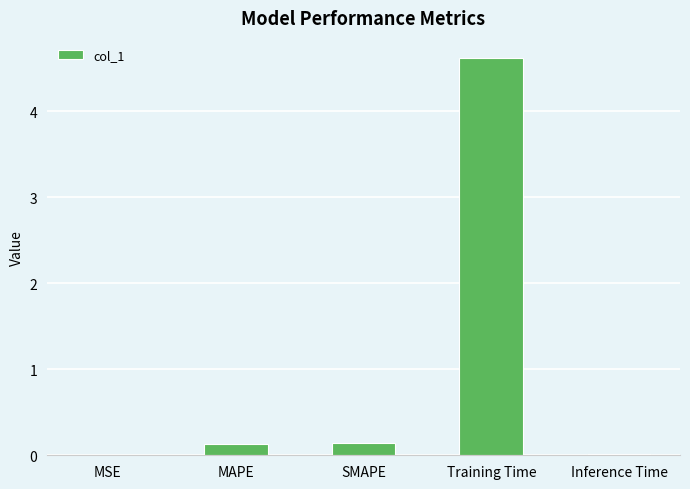

Which label corresponds to the largest value in the chart?

Training Time